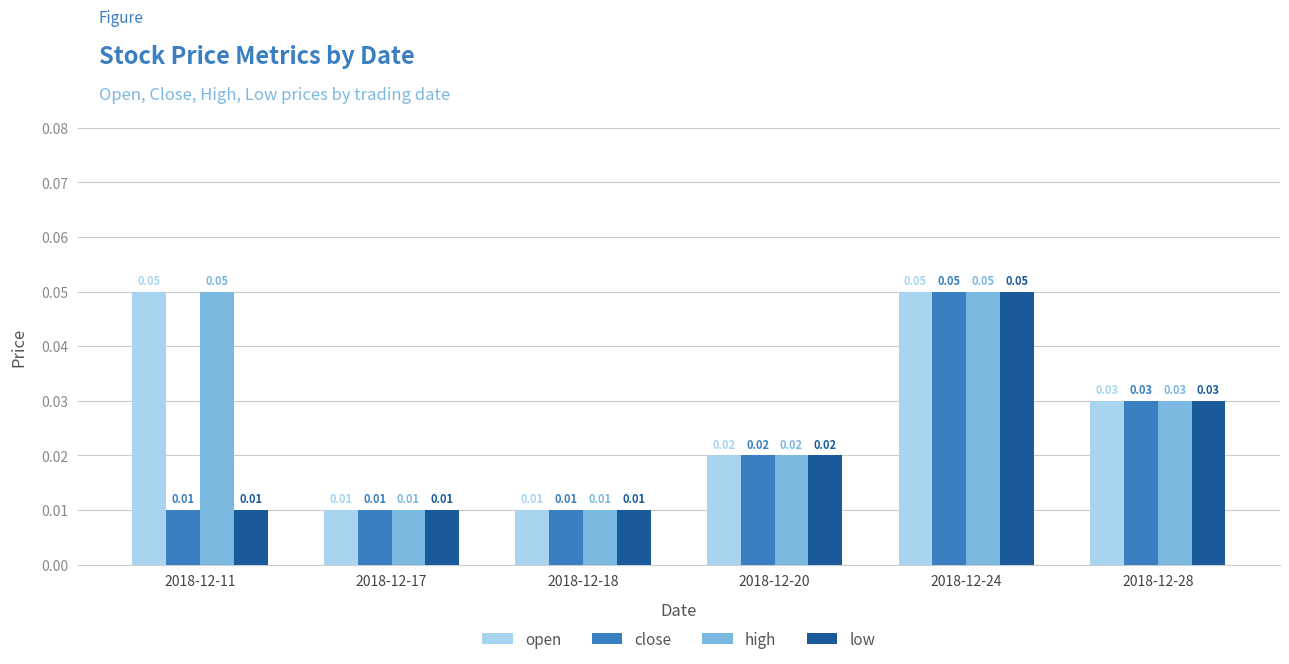

Is the value of open at 2018-12-20 greater than the value of close at 2018-12-11?

Yes